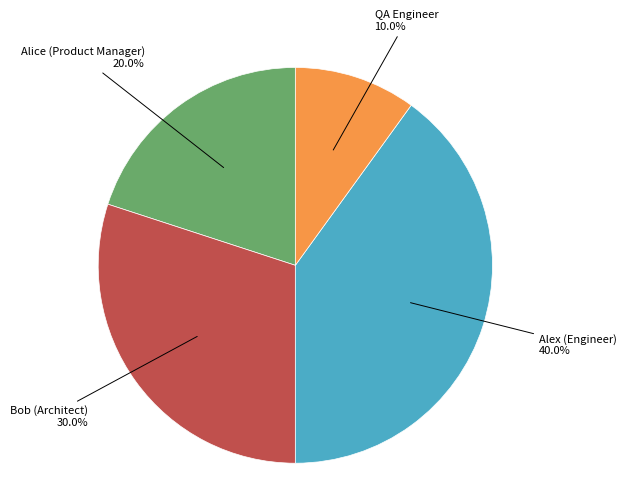

What is the largest slice in the pie chart?

Alex (Engineer)